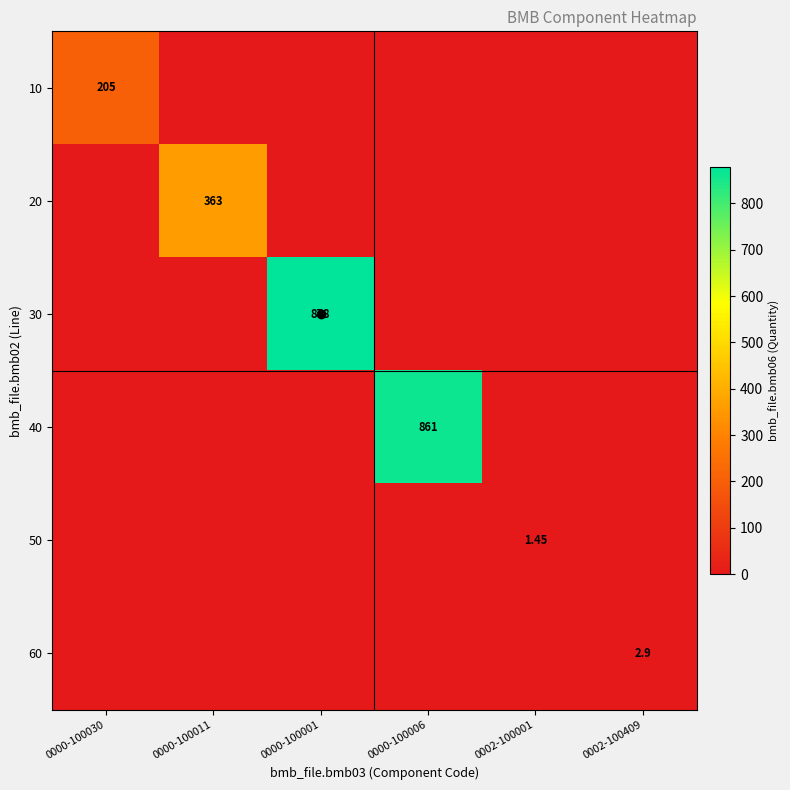

Rank the categories by 10 value from highest to lowest.

0000-100030, 0000-100011, 0000-100001, 0000-100006, 0002-100001, 0002-100409